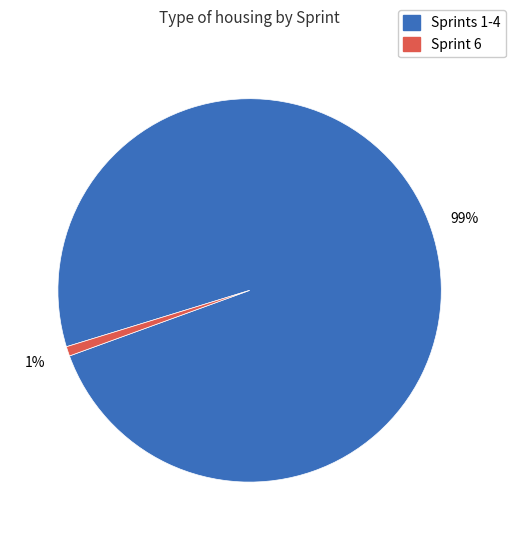

Is there a majority slice in this chart?

Yes